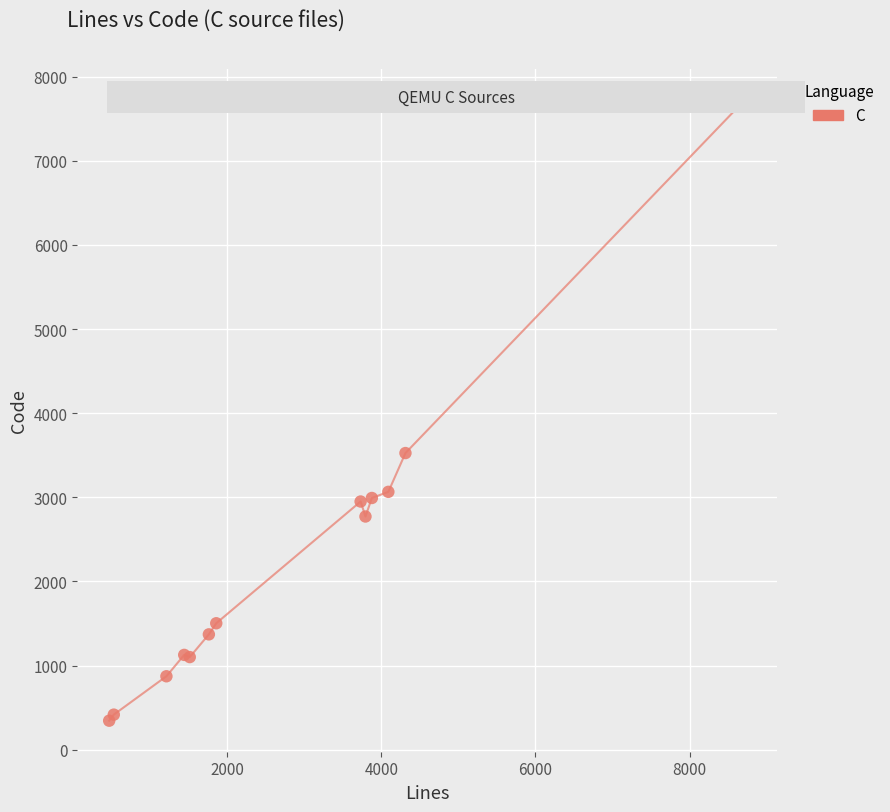

What Y value in the scatter plot is closest to 4033?

3526